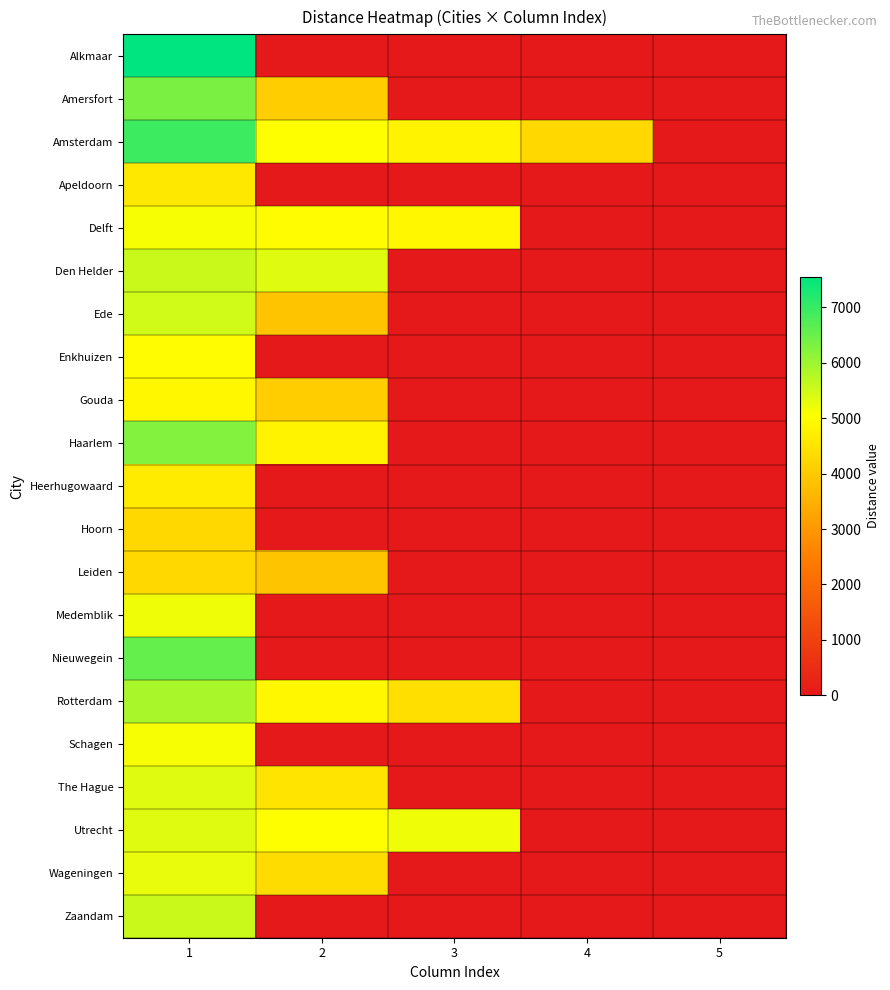

Reading left to right, list all the values displayed in this chart.

Alkmaar: 1=7553.5	2=0.0	3=0.0	4=0.0	5=0.0
Amersfort: 1=6332.7	2=4043.8	3=0.0	4=0.0	5=0.0
Amsterdam: 1=6943.1	2=5035.7	3=4806.8	4=4272.7	5=0.0
Apeldoorn: 1=4577.9	2=0.0	3=0.0	4=0.0	5=0.0
Delft: 1=5112.0	2=4959.4	3=4883.1	4=0.0	5=0.0
Den Helder: 1=5569.8	2=5340.9	3=0.0	4=0.0	5=0.0
Ede: 1=5493.5	2=3891.2	3=0.0	4=0.0	5=0.0
Enkhuizen: 1=4959.4	2=0.0	3=0.0	4=0.0	5=0.0
Gouda: 1=4883.1	2=4043.8	3=0.0	4=0.0	5=0.0
Haarlem: 1=6256.4	2=4806.8	3=0.0	4=0.0	5=0.0
Heerhugowaard: 1=4654.2	2=0.0	3=0.0	4=0.0	5=0.0
Hoorn: 1=4272.7	2=0.0	3=0.0	4=0.0	5=0.0
Leiden: 1=4272.7	2=3891.2	3=0.0	4=0.0	5=0.0
Medemblik: 1=5188.3	2=0.0	3=0.0	4=0.0	5=0.0
Nieuwegein: 1=6561.6	2=0.0	3=0.0	4=0.0	5=0.0
Rotterdam: 1=5875.0	2=4883.1	3=4425.3	4=0.0	5=0.0
Schagen: 1=5112.0	2=0.0	3=0.0	4=0.0	5=0.0
The Hague: 1=5340.9	2=4501.6	3=0.0	4=0.0	5=0.0
Utrecht: 1=5340.9	2=5035.7	3=5188.3	4=0.0	5=0.0
Wageningen: 1=5264.6	2=4349.0	3=0.0	4=0.0	5=0.0
Zaandam: 1=5569.8	2=0.0	3=0.0	4=0.0	5=0.0